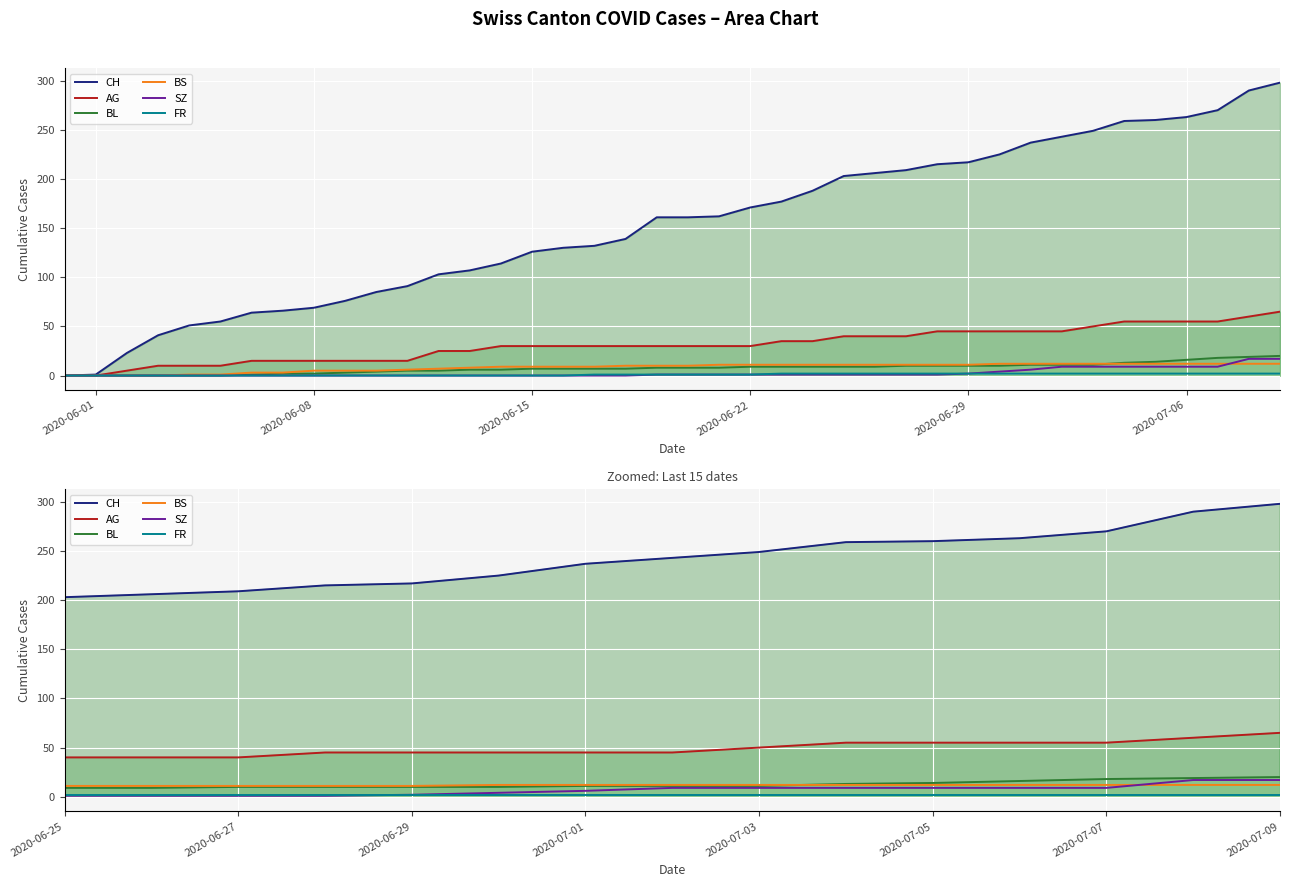

Read the SZ value at 2020-07-03.

9